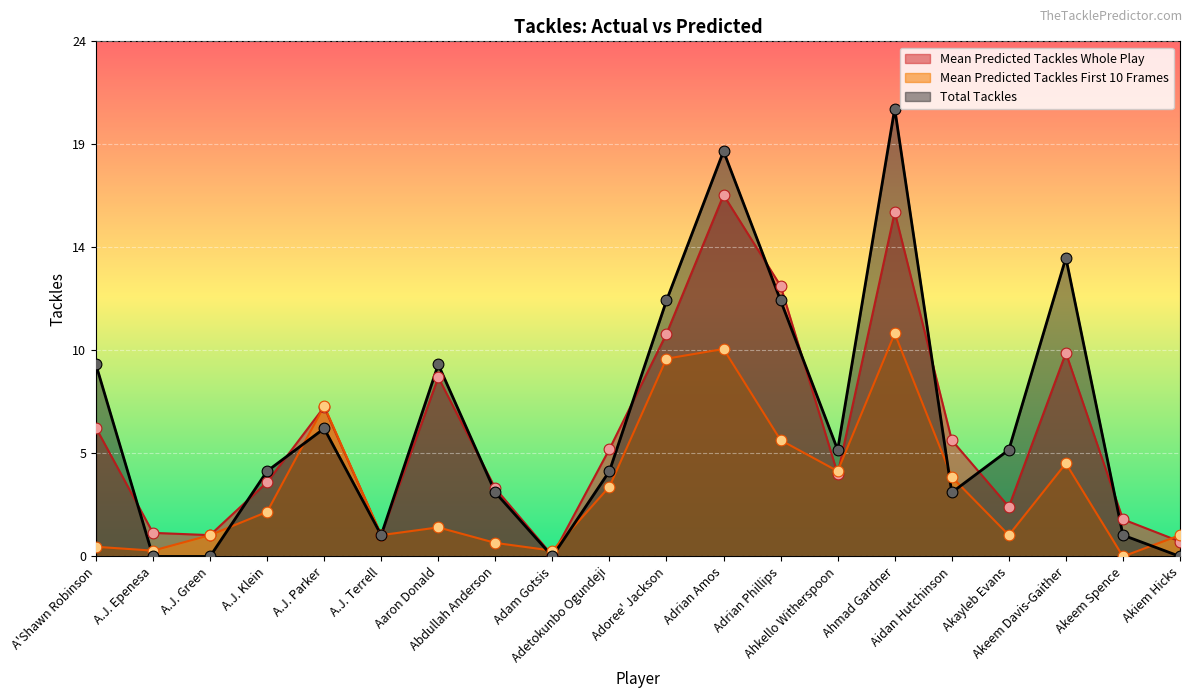

Which series has the widest spread of Y values?

Total Tackles